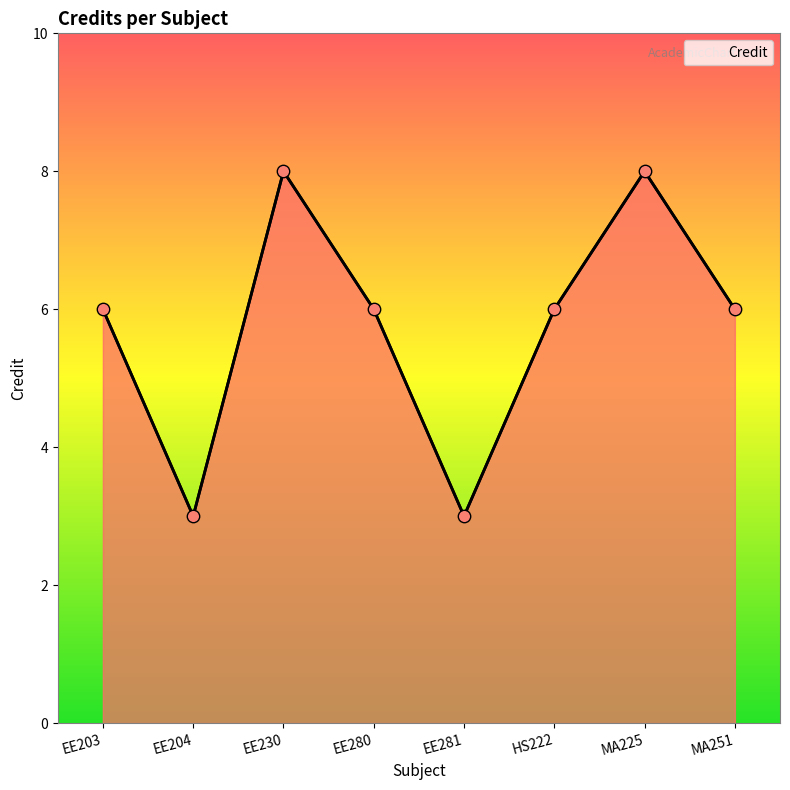

What is the ratio of the value at HS222 to the value at MA251?

1.0